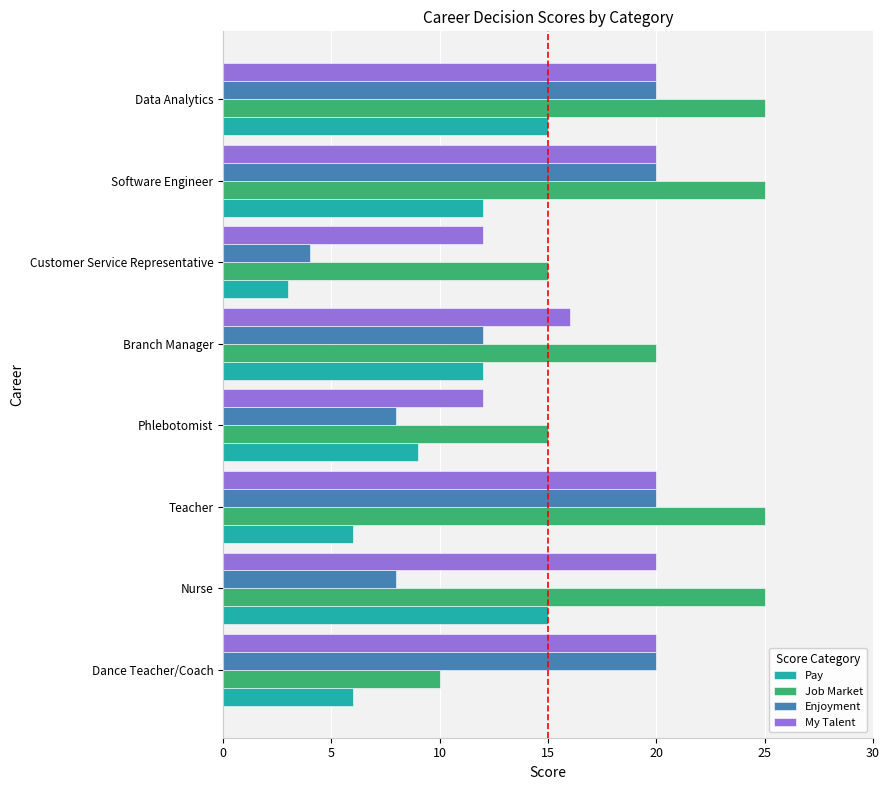

Which series has the largest total across all categories?

Job Market